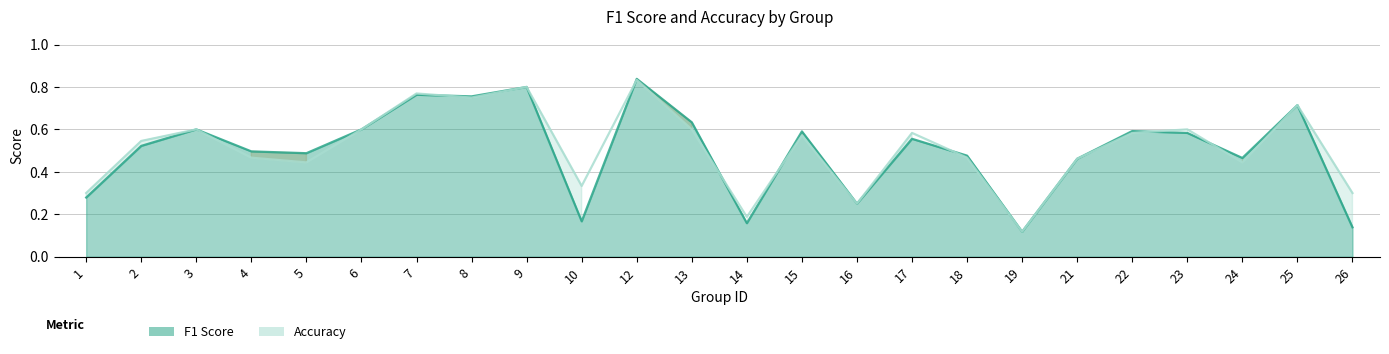

Reading left to right, list all the values displayed in this chart.

f1: 1=0.3	2=0.5	3=0.6	4=0.5	5=0.5	6=0.6	7=0.8	8=0.8	9=0.8	10=0.2	12=0.8	13=0.6	14=0.2	15=0.6	16=0.2	17=0.6	18=0.5	19=0.1	21=0.5	22=0.6	23=0.6	24=0.5	25=0.7	26=0.1
accuracy: 1=0.3	2=0.5	3=0.6	4=0.5	5=0.4	6=0.6	7=0.8	8=0.8	9=0.8	10=0.3	12=0.8	13=0.6	14=0.2	15=0.6	16=0.2	17=0.6	18=0.5	19=0.1	21=0.5	22=0.6	23=0.6	24=0.4	25=0.7	26=0.3